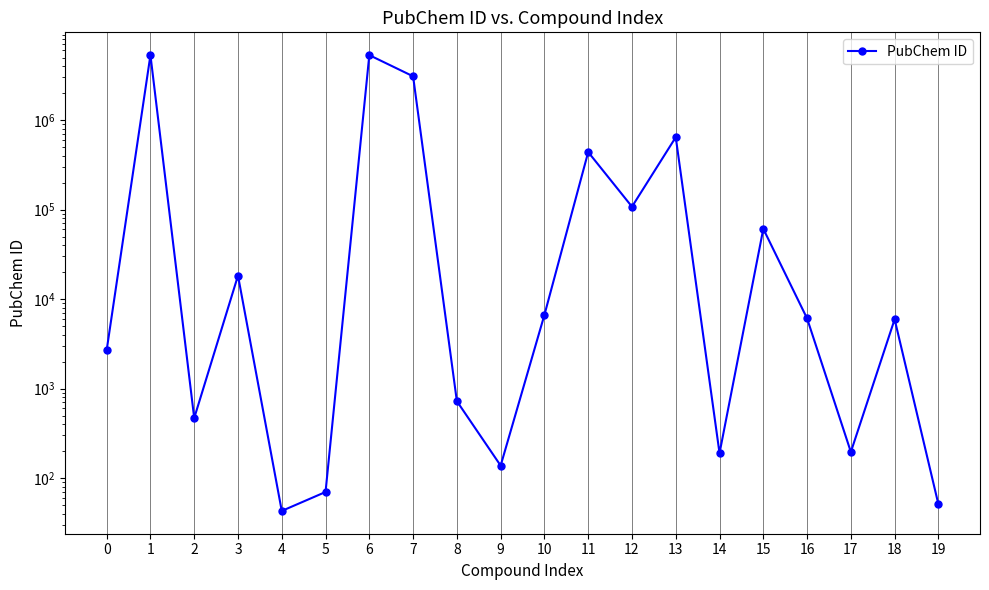

How many interior local valleys (lower than both neighbors) does the data have?

6